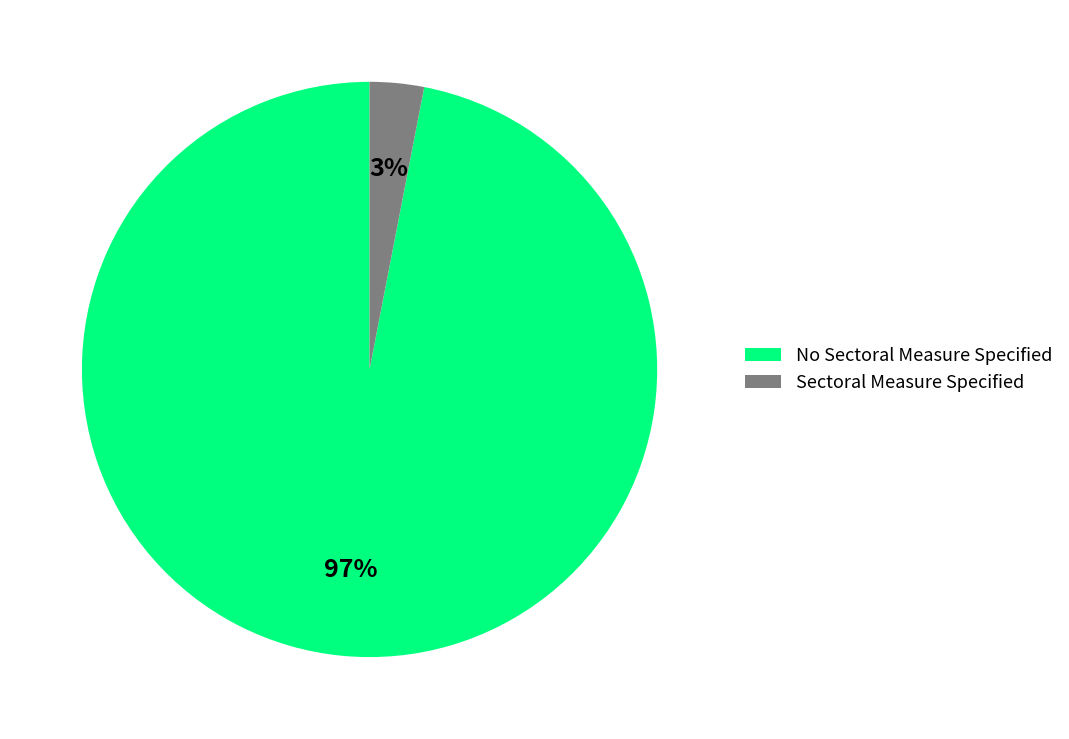

Rank the categories by value from lowest to highest.

Sectoral Measure Specified, No Sectoral Measure Specified